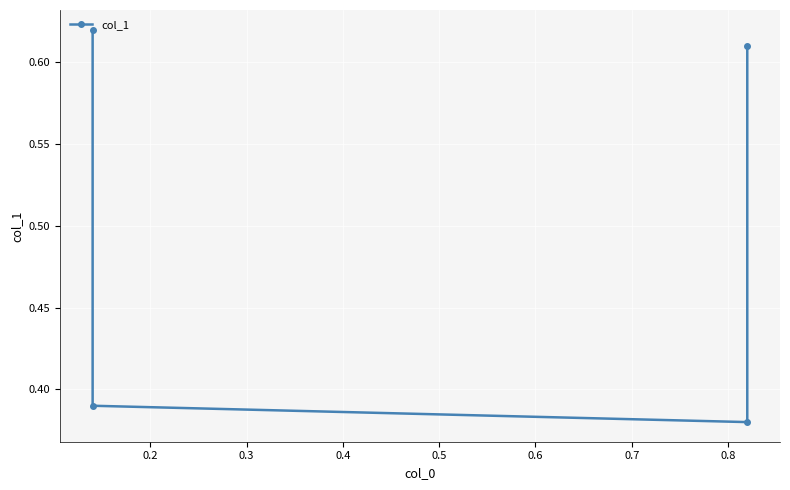

Is this an area chart (filled region under the line)?

No